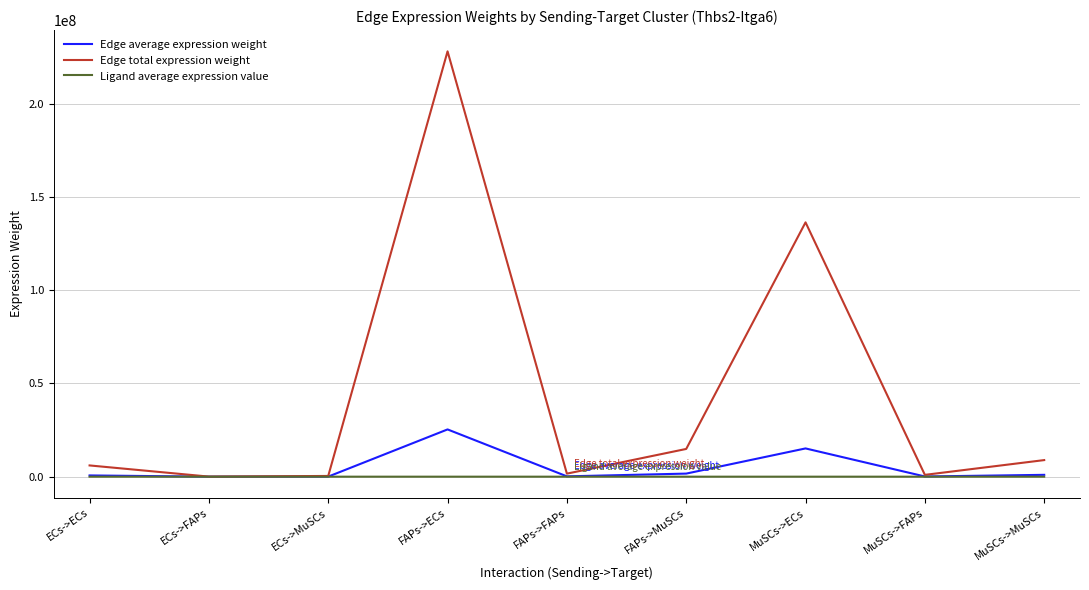

Rank the series by their maximum value, from highest to lowest.

Edge total expression weight, Edge average expression weight, Ligand average expression value